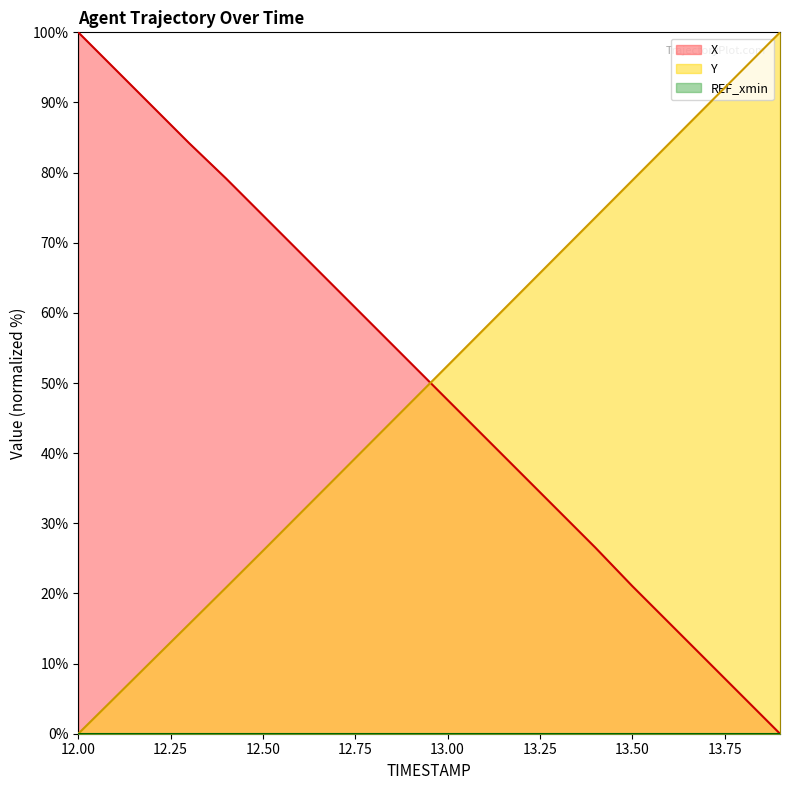

What is the average value of the Y series?

49.9